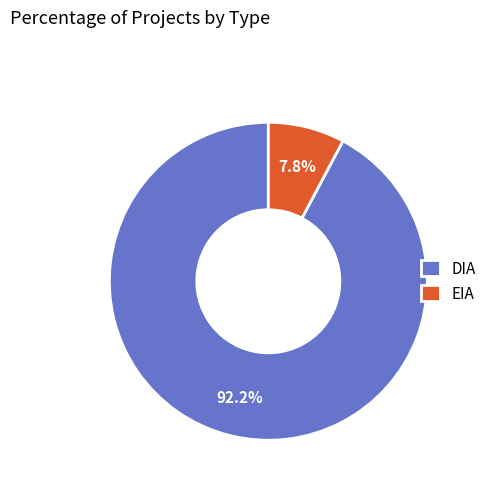

What percentage do EIA and DIA together represent?

100.0%